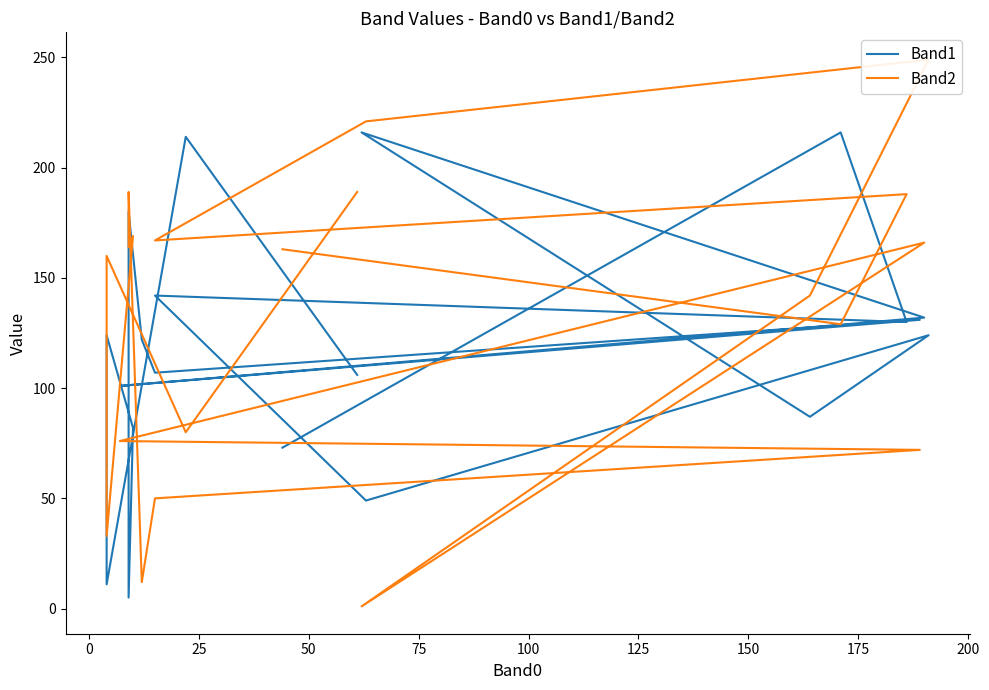

How many data points in Band1 are above 124?

8